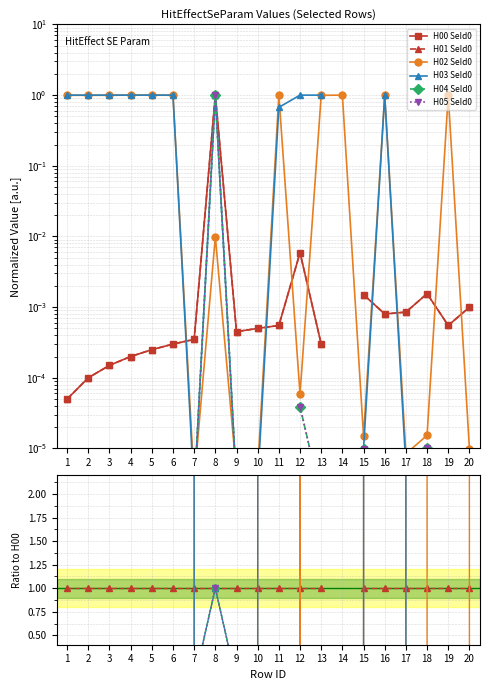

In H05 SeId0, how many points are lower than both neighbors (excluding endpoints)?

1